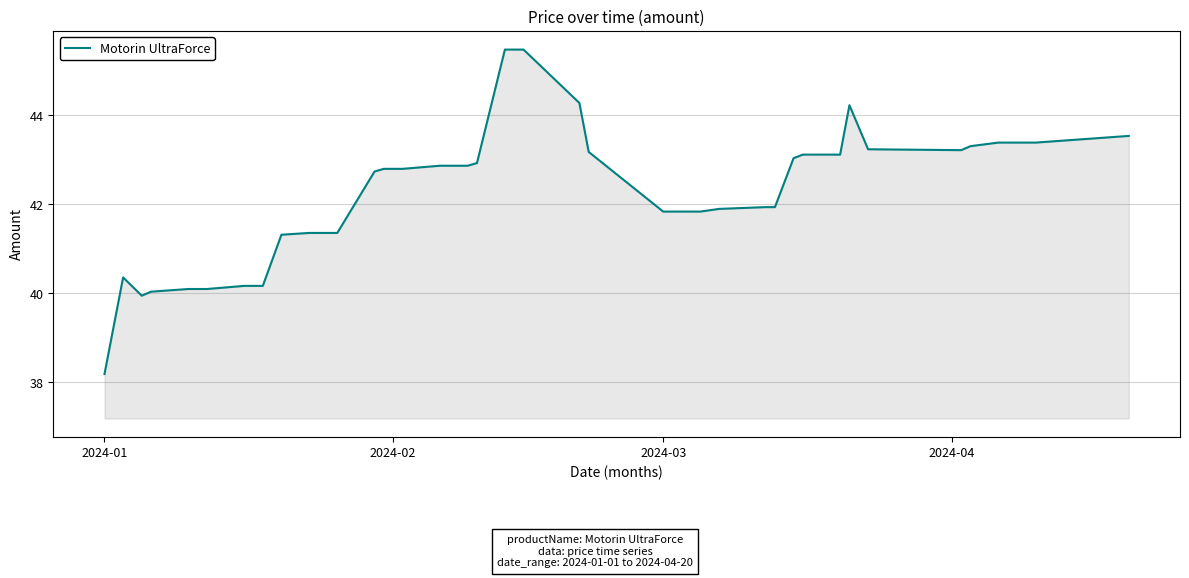

What is the difference between the maximum and minimum values?

7.3